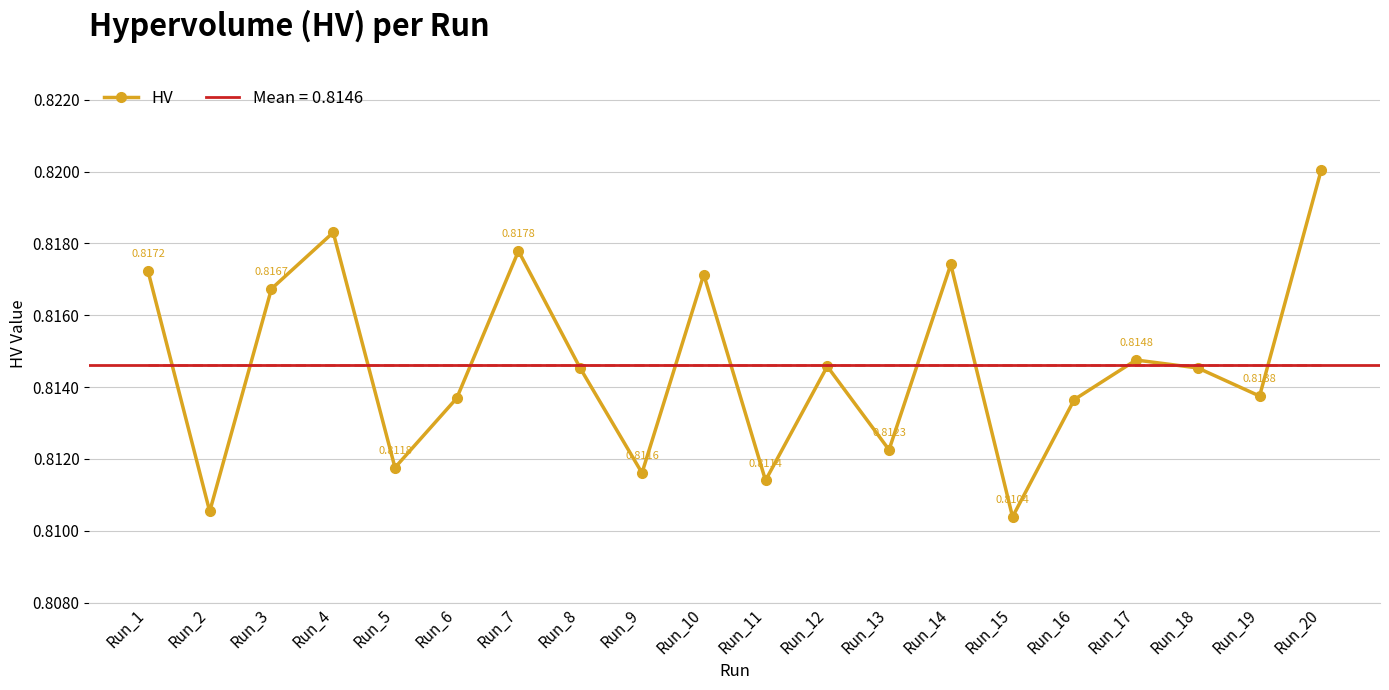

Which label corresponds to the largest value in the chart?

Run_20